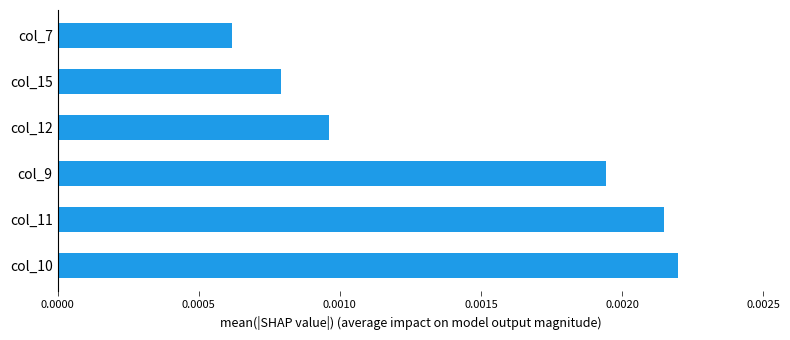

Rank the categories by value from highest to lowest.

col_10, col_11, col_9, col_12, col_15, col_7